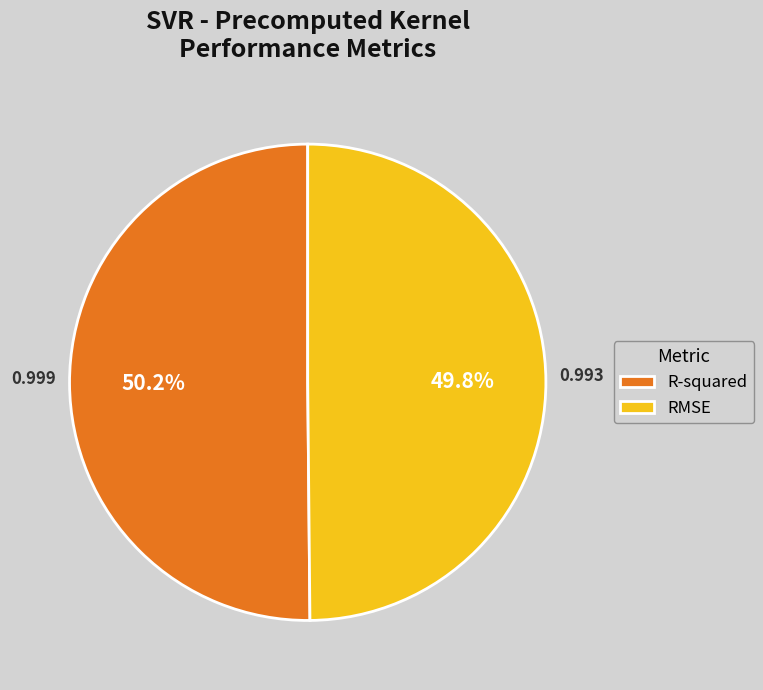

Is there a majority slice in this chart?

Yes